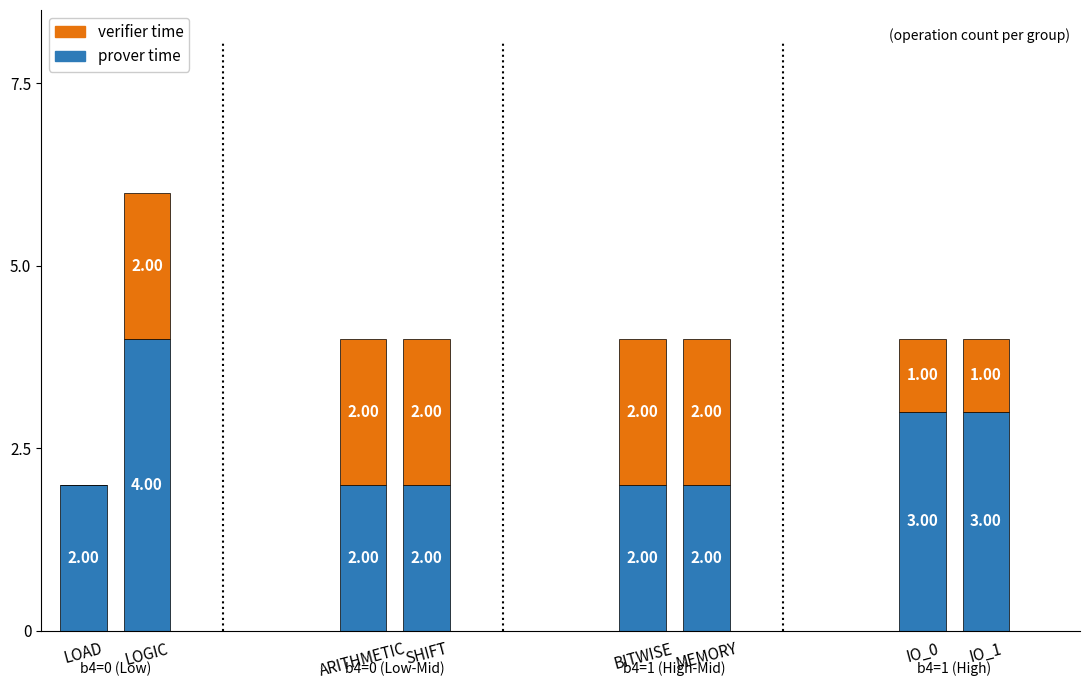

At which category is the sum across all series the highest?

LOGIC